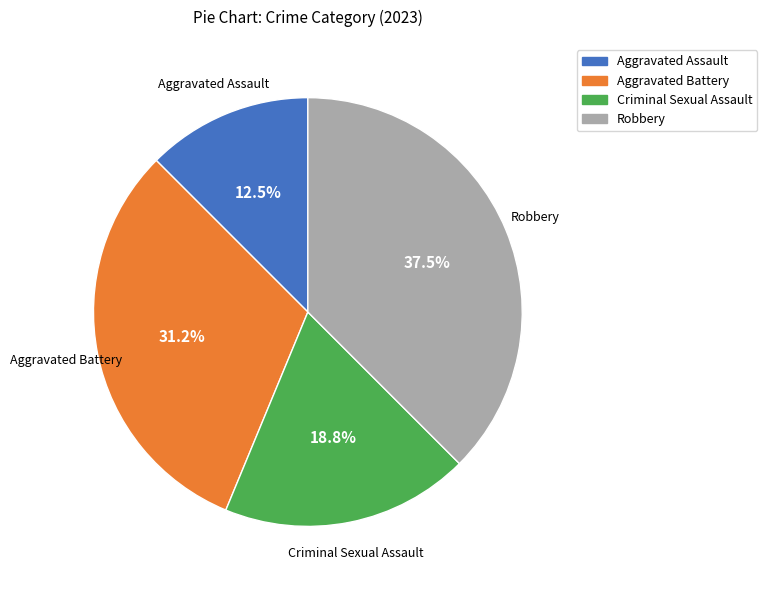

What is the largest slice in the pie chart?

Robbery